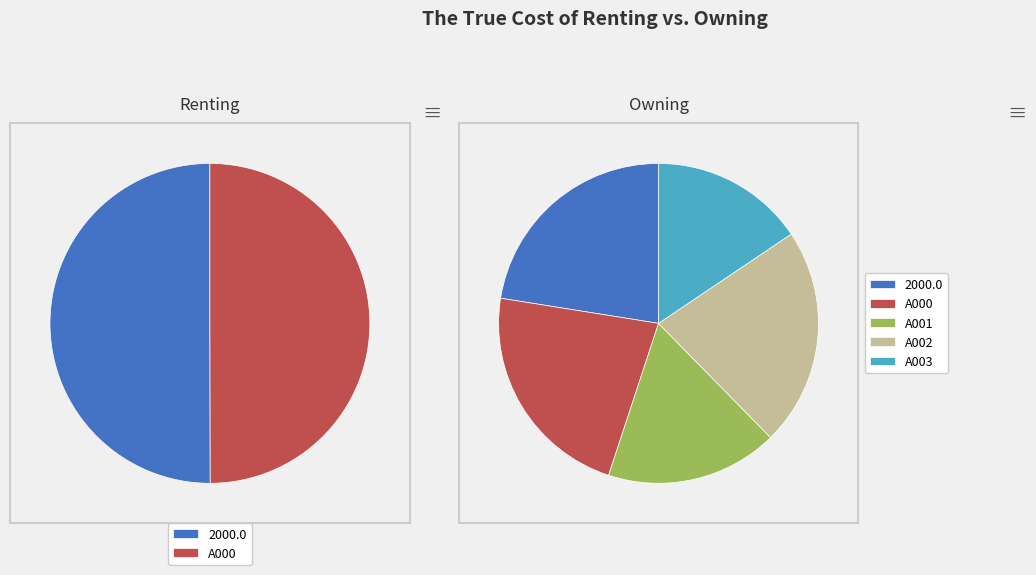

Is it true that 2000.0 is 22% of the pie?

True